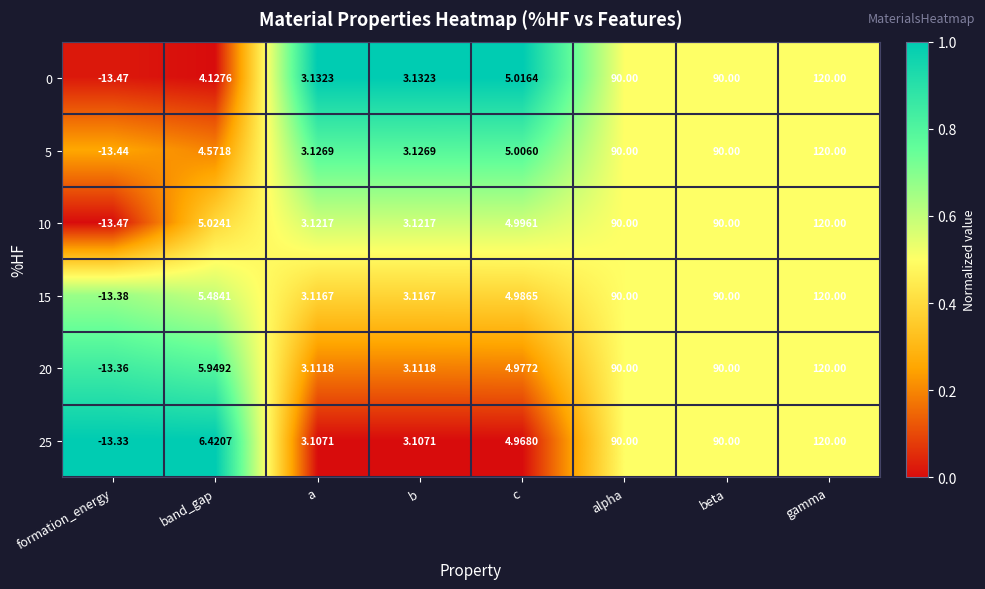

At which category is the sum across all series the highest?

gamma